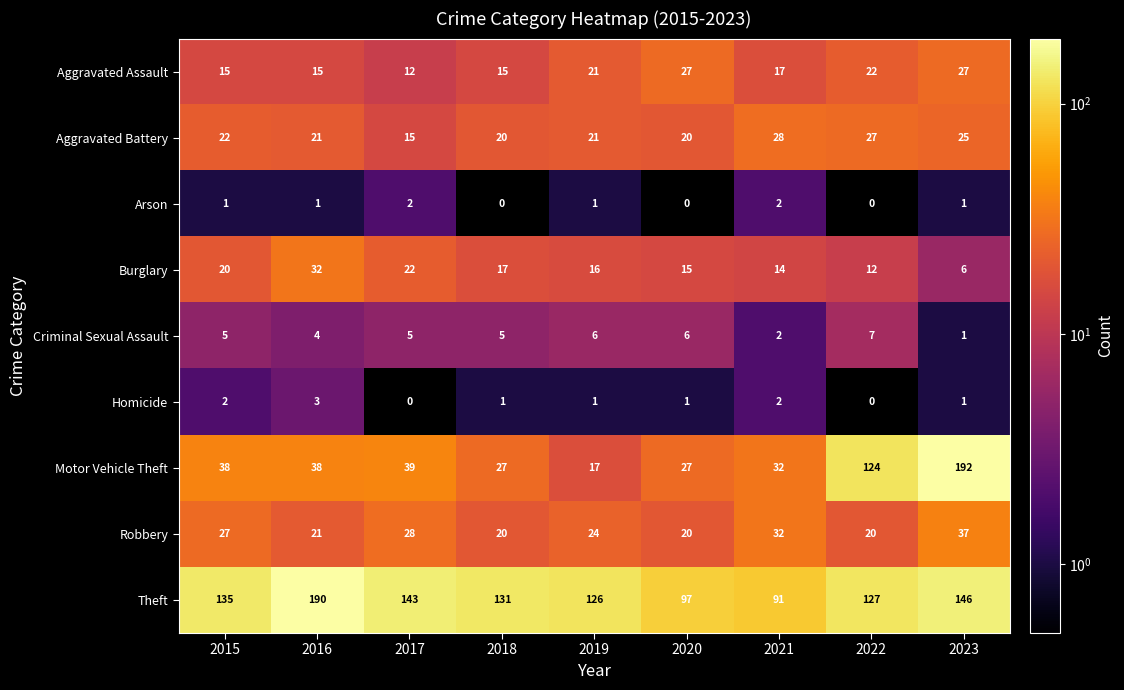

Which category has the lowest value in the Criminal Sexual Assault series?

2023